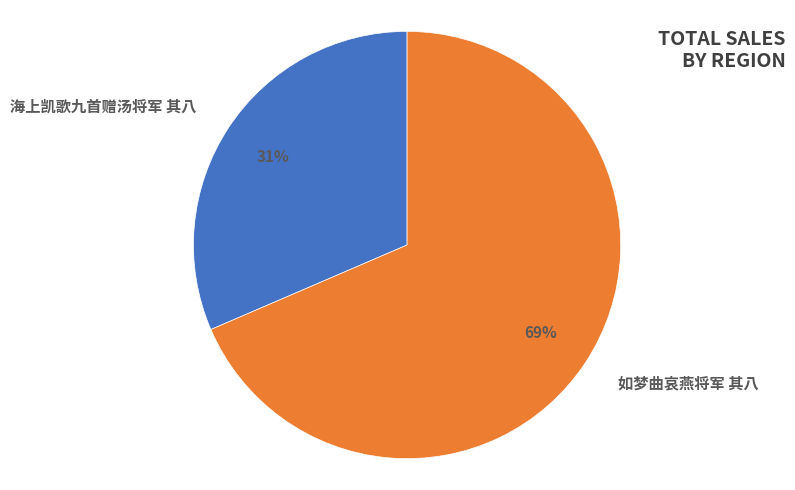

True or false: 如梦曲哀燕将军 其八 accounts for 77% of the total.

False